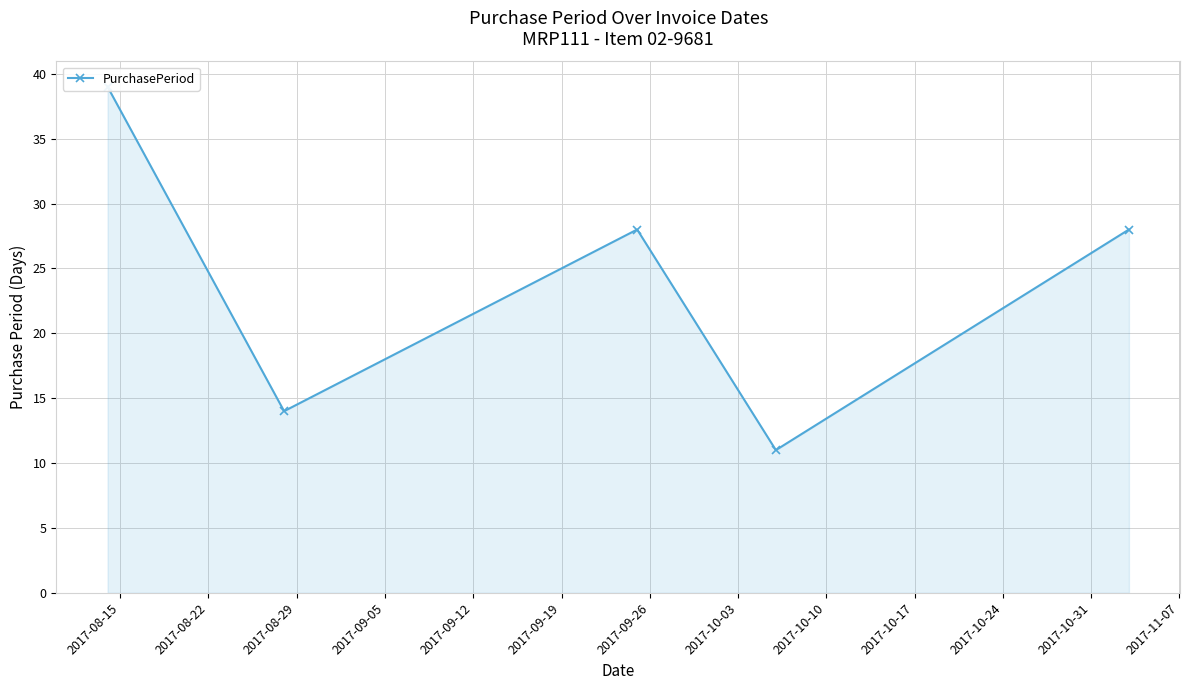

What is the difference between the values at 2017-08-15 and 2017-09-12?

11